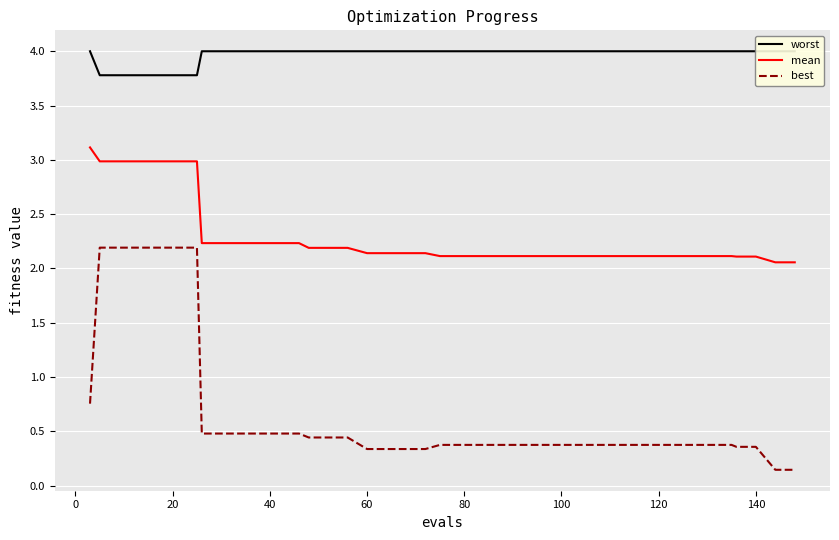

What is the difference between the maximum and second lowest values in the worst series?

0.2